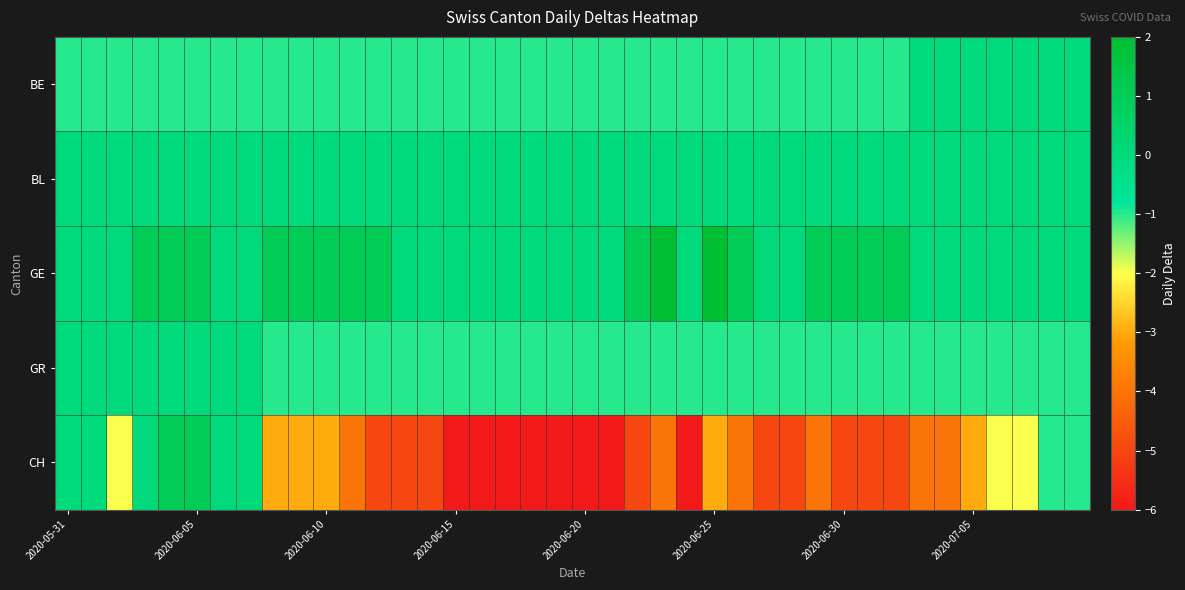

Reading left to right, extract all data points from this chart.

BE: -1	-1	-1	-1	-1	-1	-1	-1	-1	-1	-1	-1	-1	-1	-1	-1	-1	-1	-1	-1	-1	-1	-1	-1	-1	-1	-1	-1	-1	-1	-1	-1	-1	0	0	0	0	0	0	0
BL: 0	0	0	0	0	0	0	0	0	0	0	0	0	0	0	0	0	0	0	0	0	0	0	0	0	0	0	0	0	0	0	0	0	0	0	0	0	0	0	0
GE: 0	0	0	1	1	1	0	0	1	1	1	1	1	0	0	0	0	0	0	0	0	0	1	2	0	2	1	0	0	1	1	1	1	0	0	0	0	0	0	0
GR: 0	0	0	0	0	0	0	0	-1	-1	-1	-1	-1	-1	-1	-1	-1	-1	-1	-1	-1	-1	-1	-1	-1	-1	-1	-1	-1	-1	-1	-1	-1	-1	-1	-1	-1	-1	-1	-1
CH: 0	0	-2	0	1	1	0	0	-3	-3	-3	-4	-5	-5	-5	-6	-6	-6	-6	-6	-6	-6	-5	-4	-6	-3	-4	-5	-5	-4	-5	-5	-5	-4	-4	-3	-2	-2	-1	-1